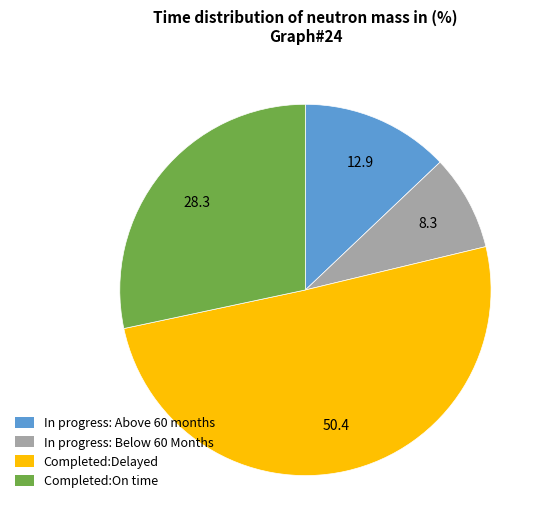

How many segments does this pie chart have?

4